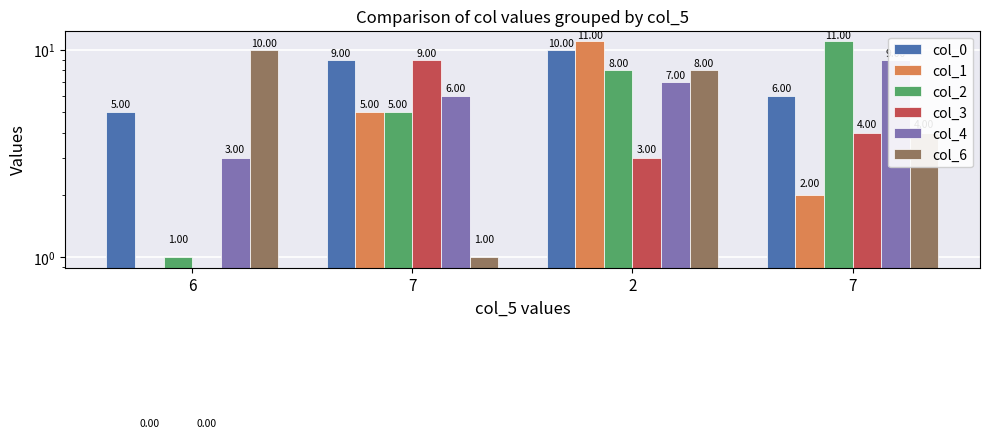

What is the label of the 2nd bar from the left?

7